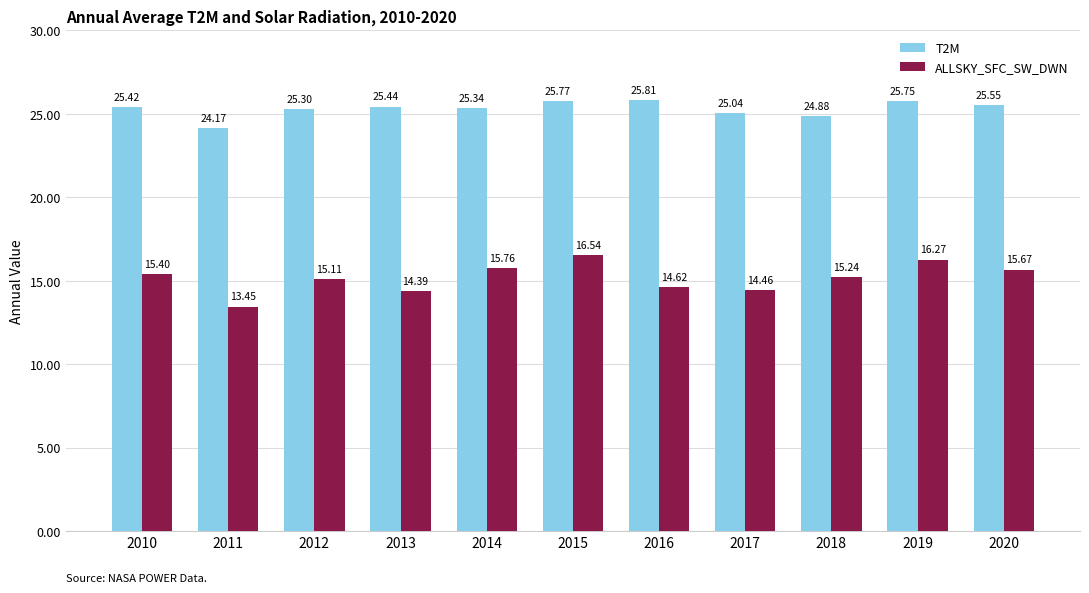

List the series in order of their overall mean, lowest first.

ALLSKY_SFC_SW_DWN, T2M